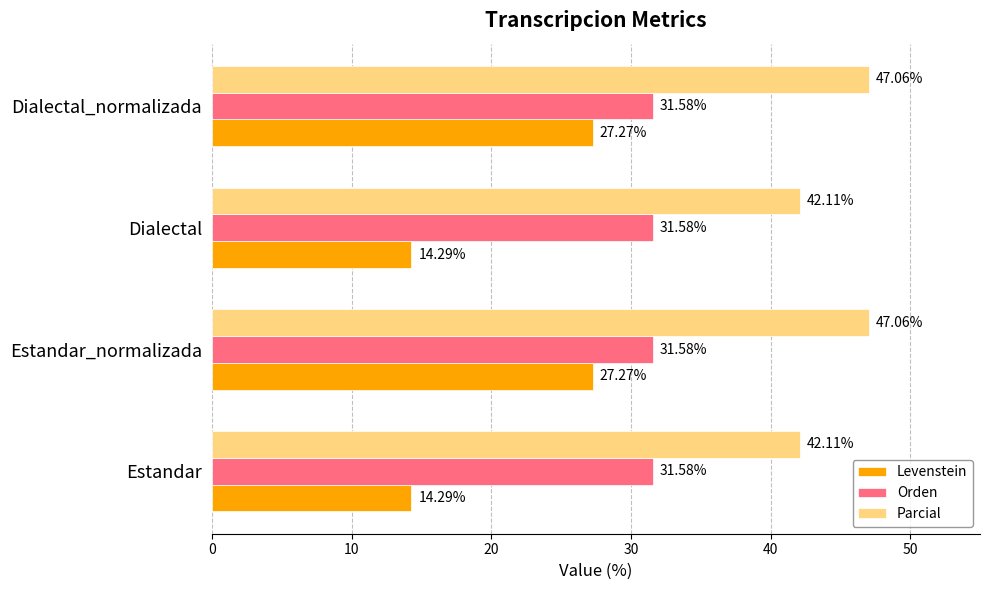

What is the average value of the Orden series?

31.6